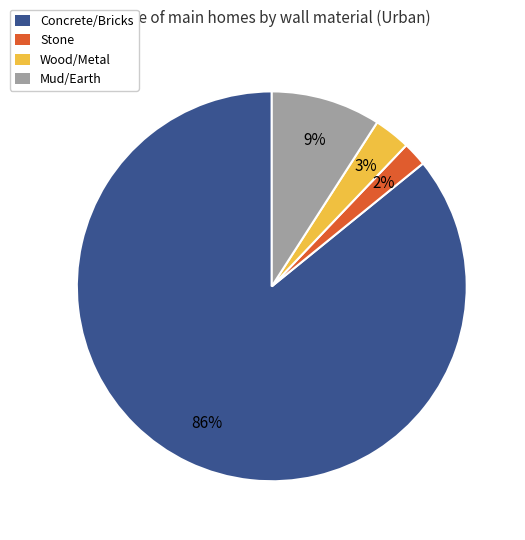

Between Concrete/Bricks and Wood/Metal, which is larger?

Concrete/Bricks